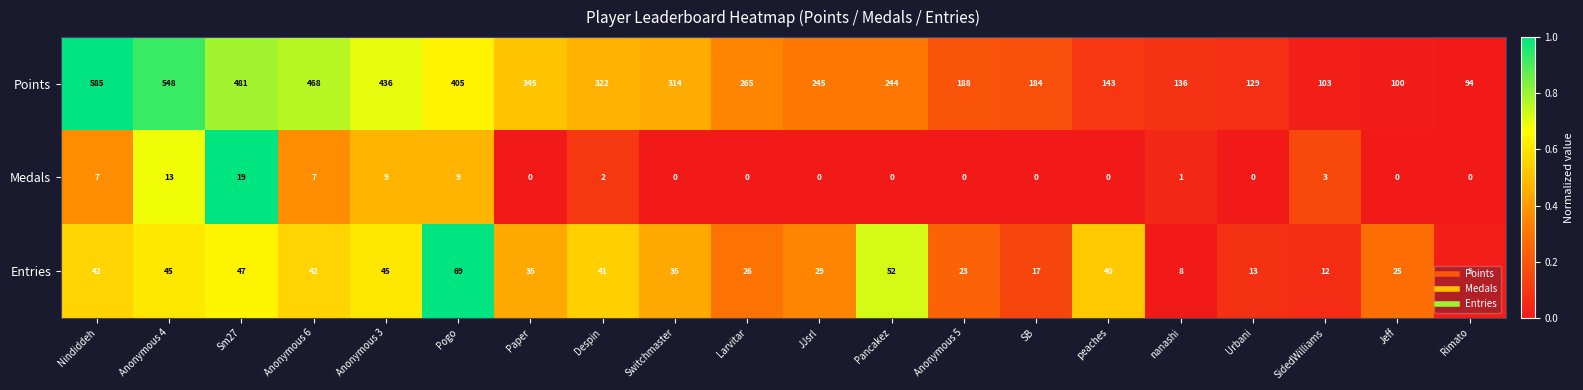

What is the maximum value shown in the chart?

585